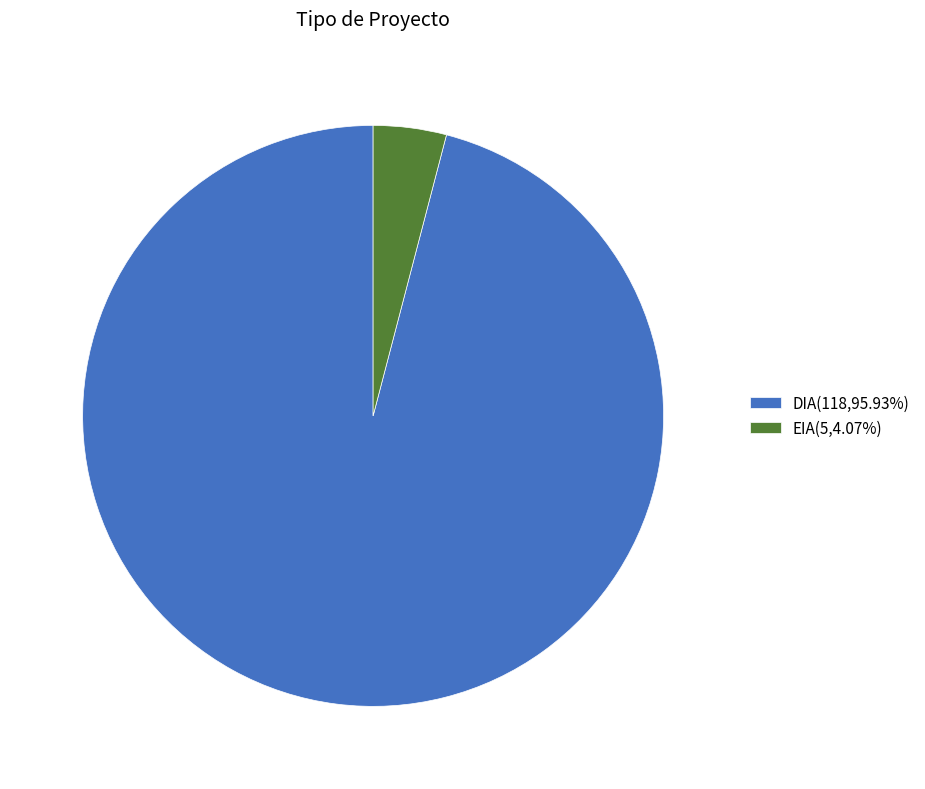

What is the largest slice in the pie chart?

DIA